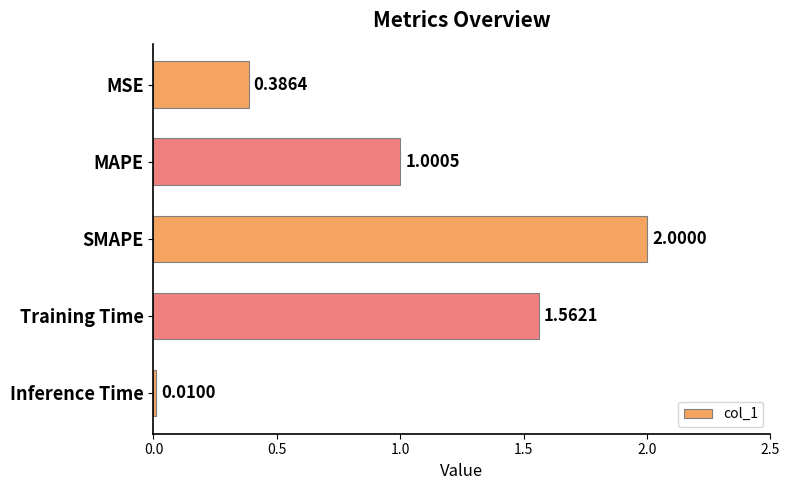

Between SMAPE and MAPE, which is larger?

SMAPE